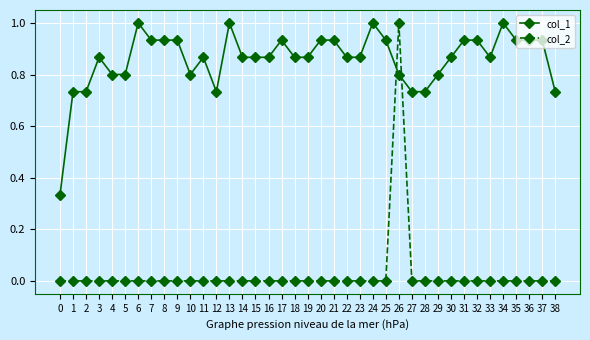

At 0, list the series in order from largest to smallest.

col_1, col_2